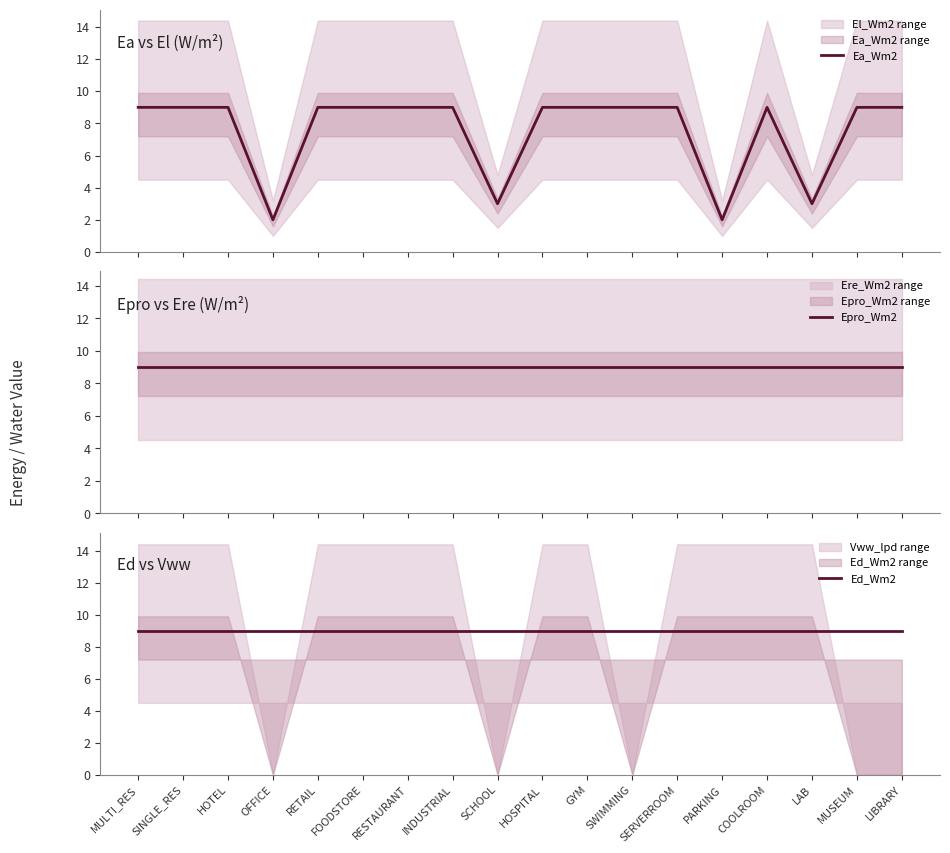

How many lines are shown in the chart?

3